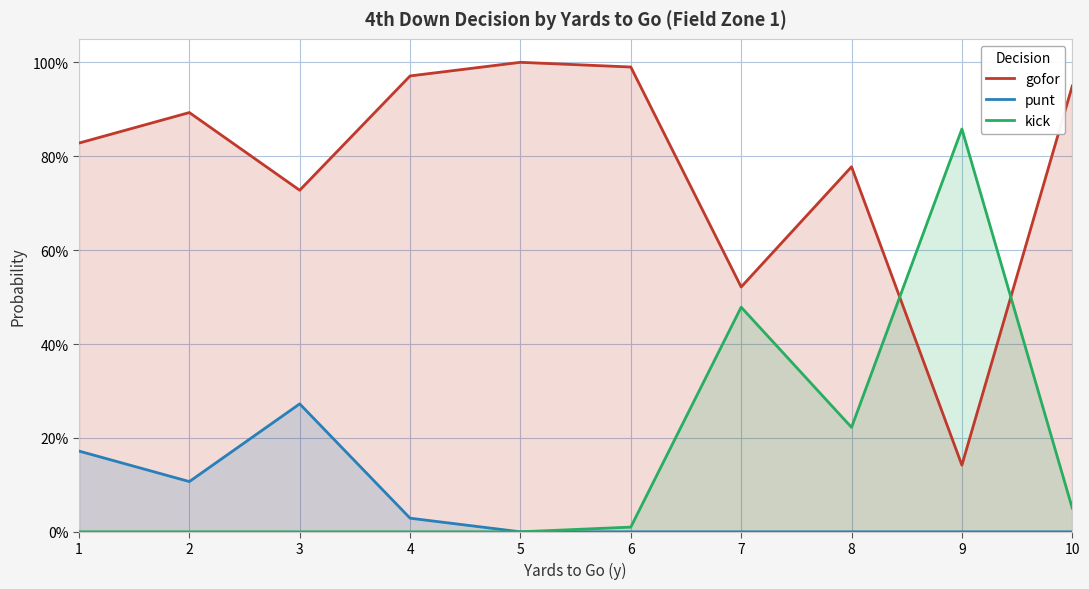

True or false: gofor has a value of 0.4 at 8.

False